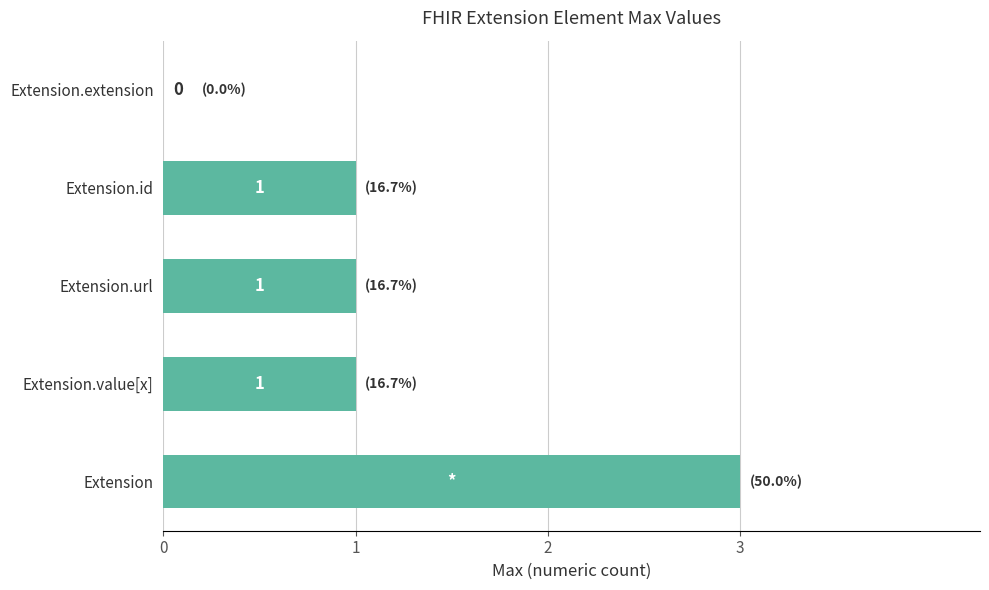

How many distinct data groups are displayed?

1